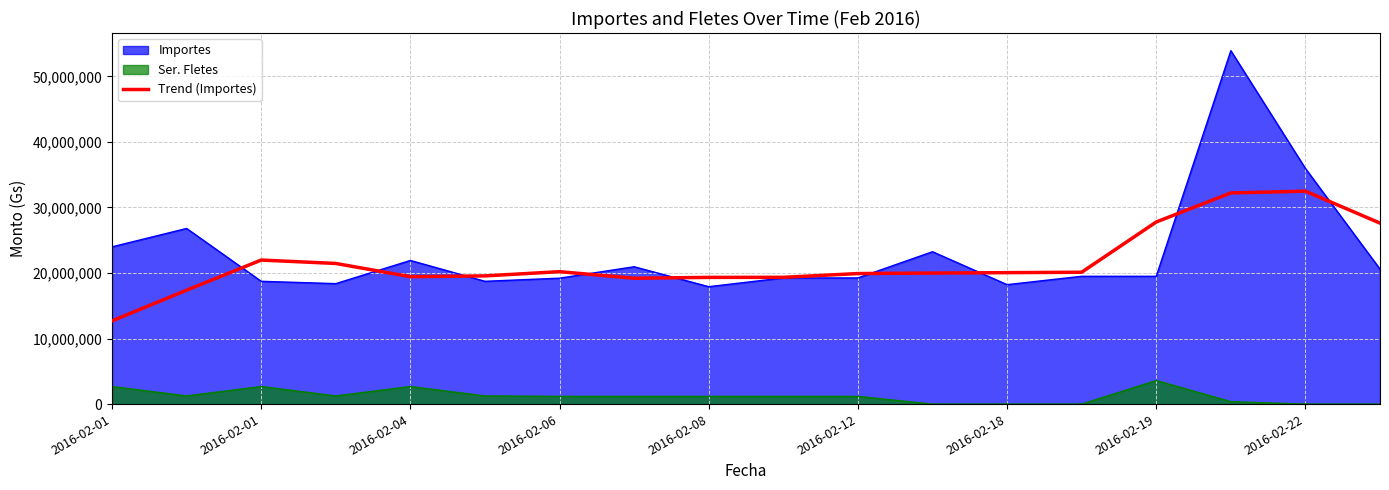

What is the difference between the maximum and minimum values?

19792675